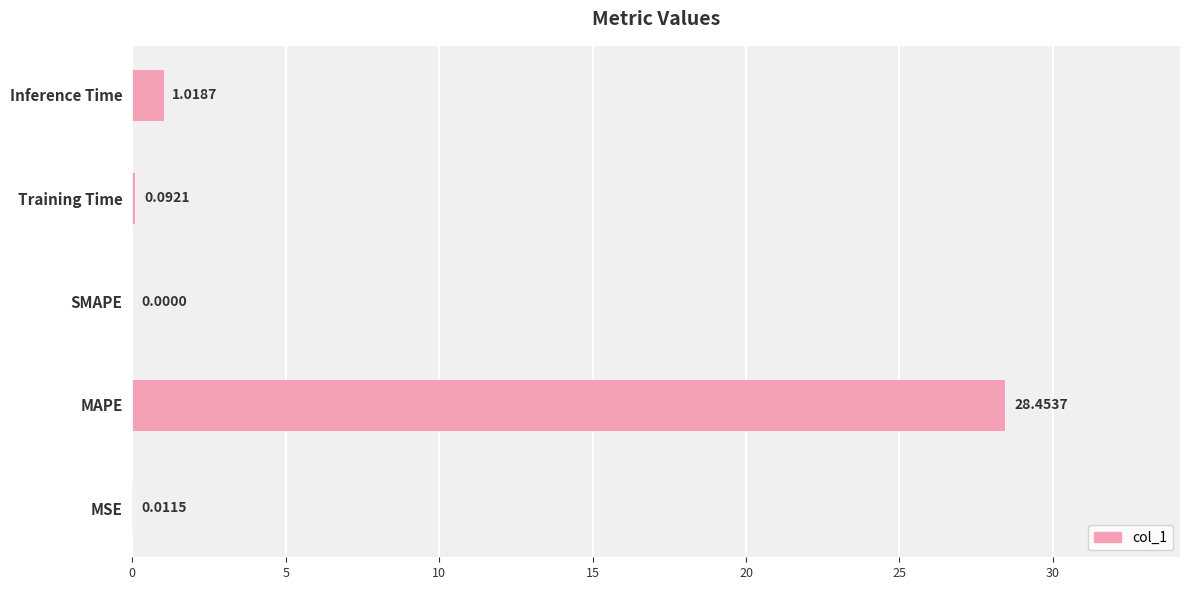

Between SMAPE and MSE, which is larger?

MSE